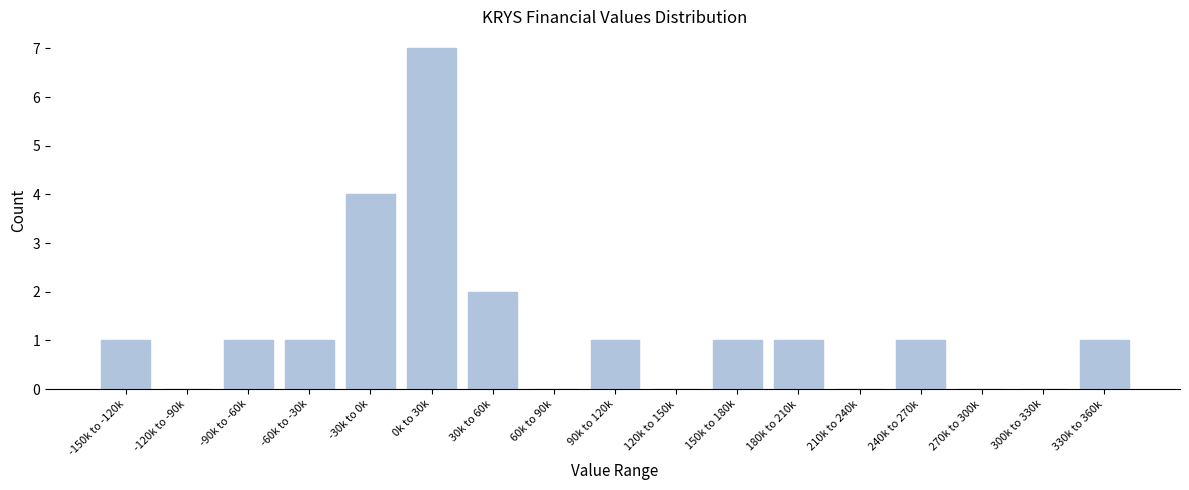

Reading right to left, list all the values displayed in this chart.

330k to 360k=1	300k to 330k=0	270k to 300k=0	240k to 270k=1	210k to 240k=0	180k to 210k=1	150k to 180k=1	120k to 150k=0	90k to 120k=1	60k to 90k=0	30k to 60k=2	0k to 30k=7	-30k to 0k=4	-60k to -30k=1	-90k to -60k=1	-120k to -90k=0	-150k to -120k=1